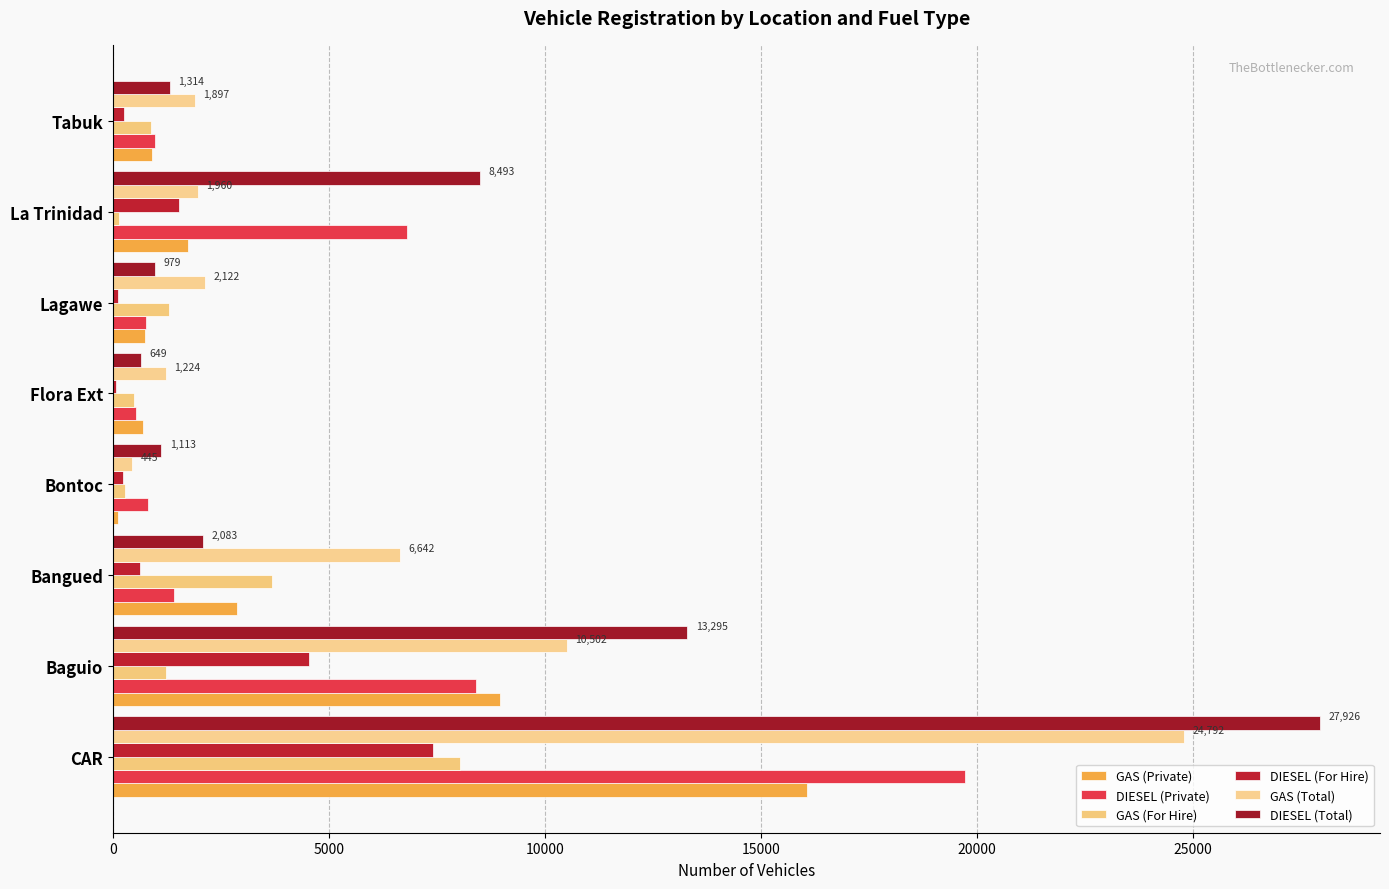

How many data points does each series have?

8